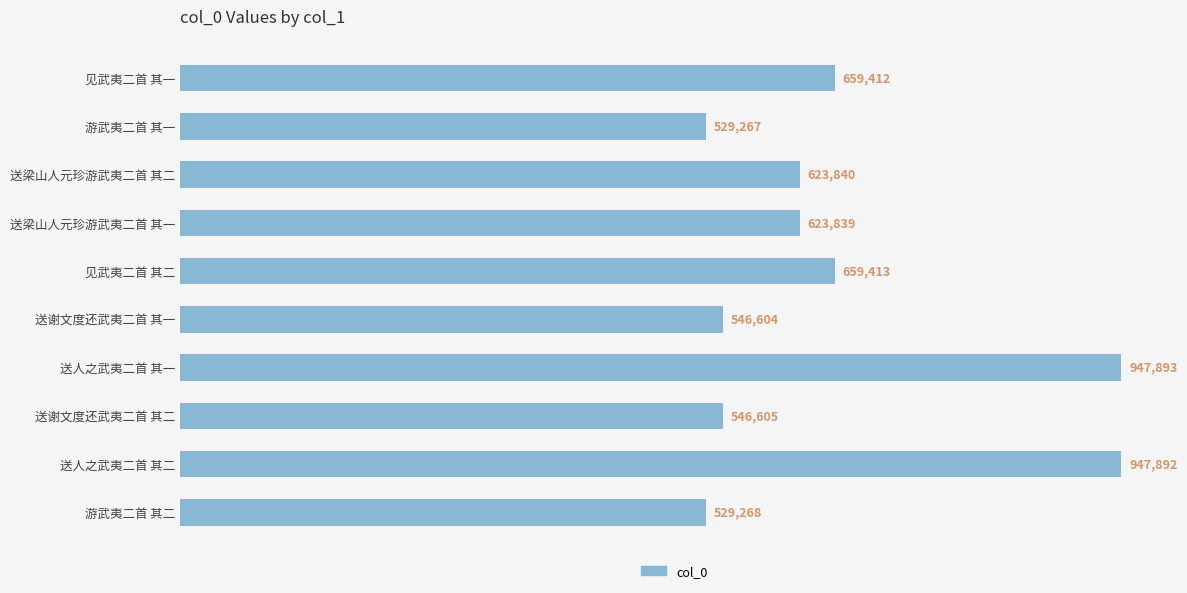

How many data points are less than 623840?

5